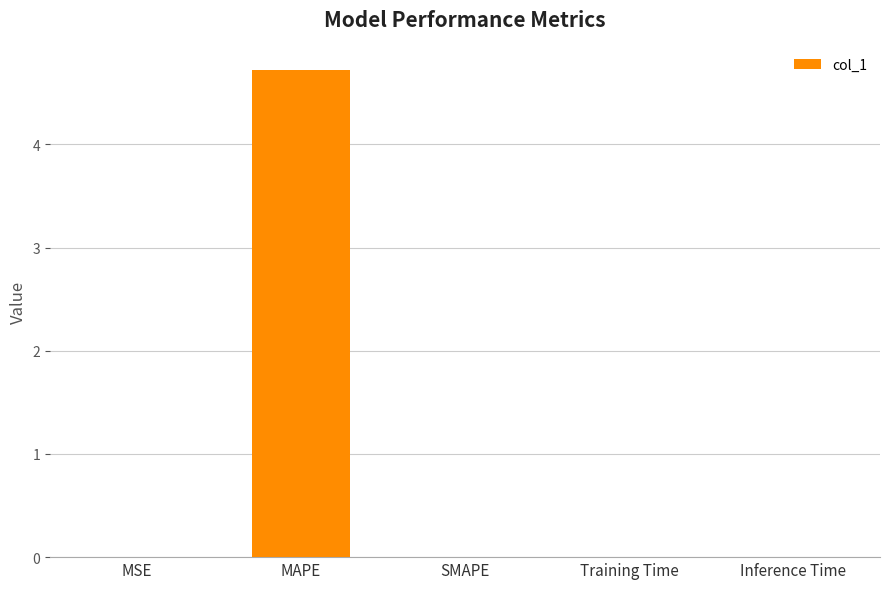

What is the sum of all values?

4.7